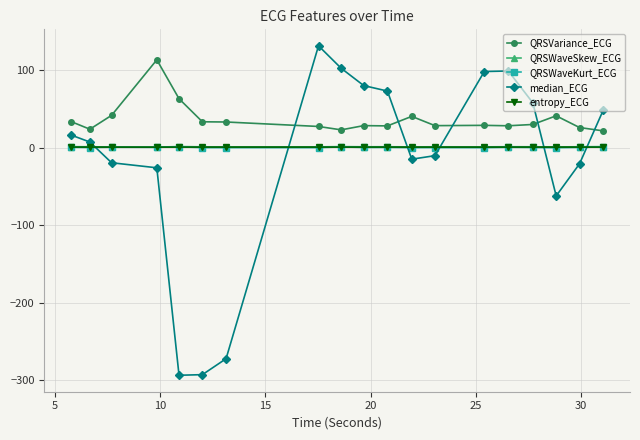

Which series has the largest total across all categories?

QRSVariance_ECG